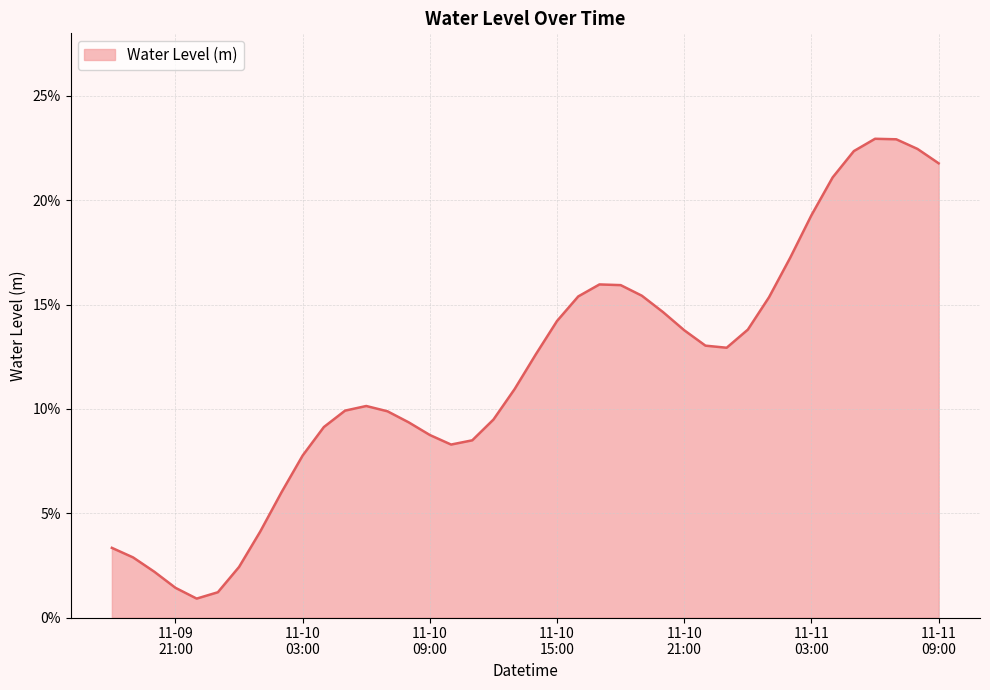

What is the maximum value shown in the chart?

0.2